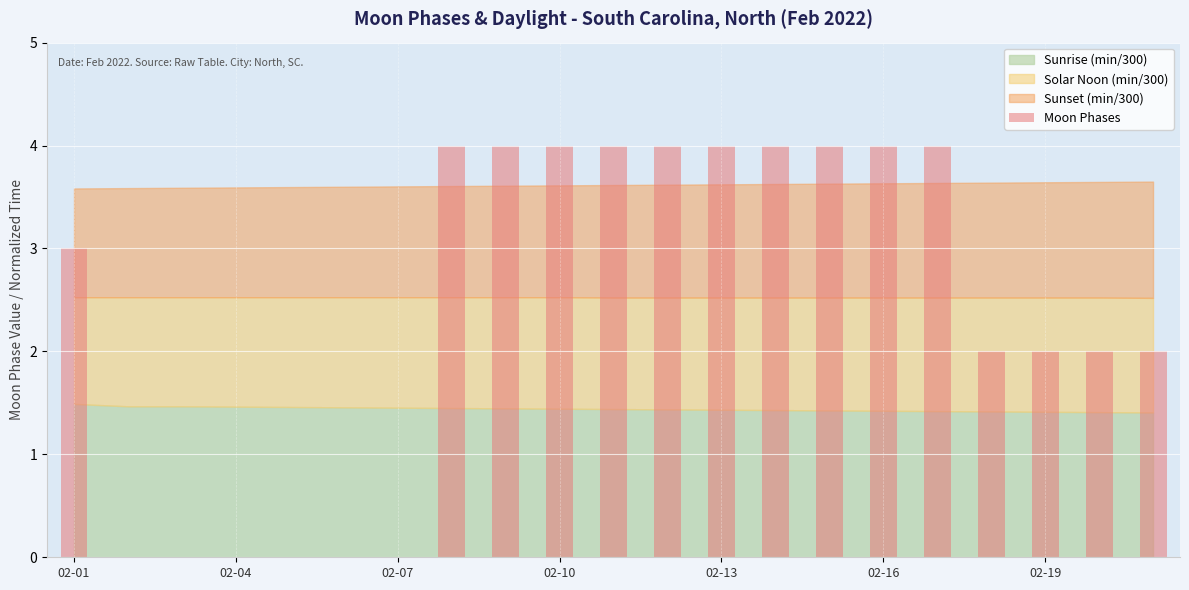

What is the maximum value shown in the chart?

4